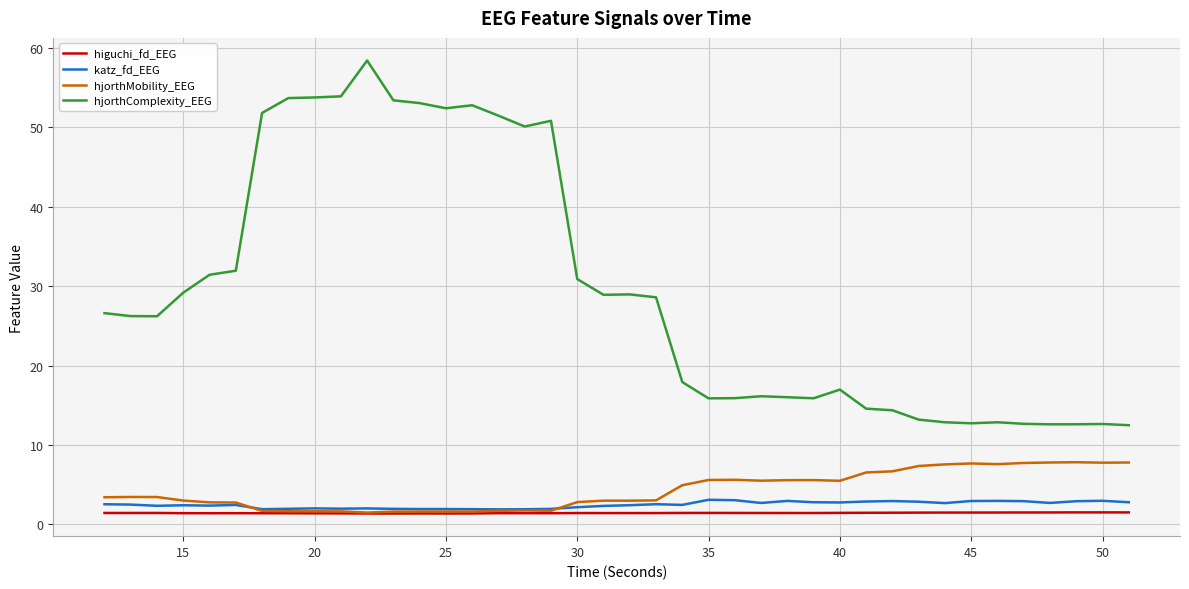

What is the greatest value displayed?

58.4